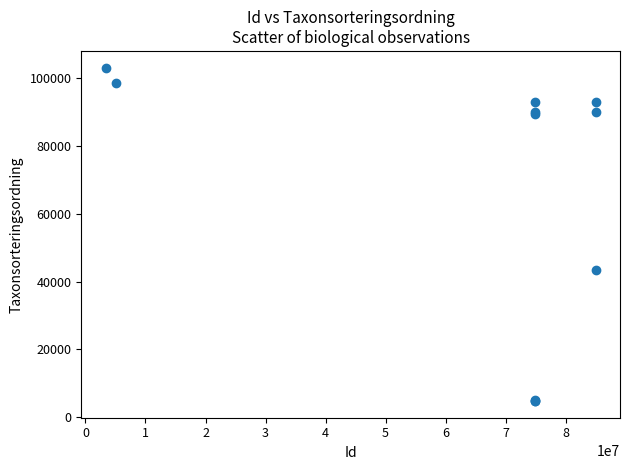

What Y value in the scatter plot is closest to 53947?

43464